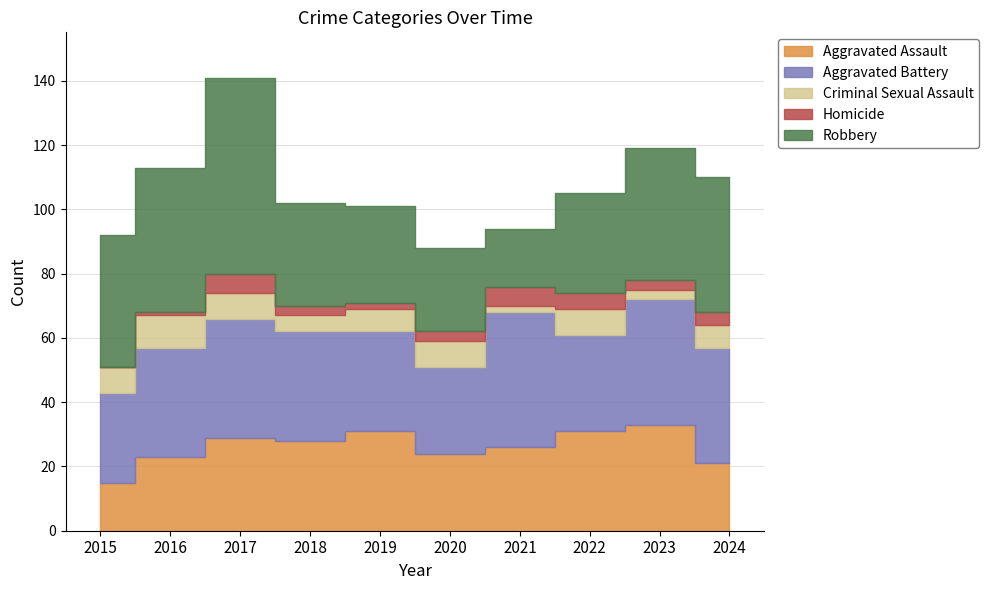

At which label does Aggravated Battery first exceed 34?

2017